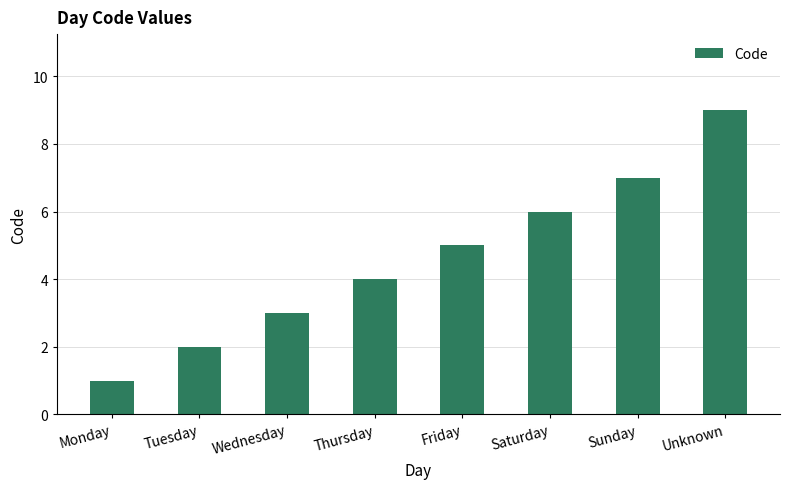

What is the value of the 5th bar from the left?

5